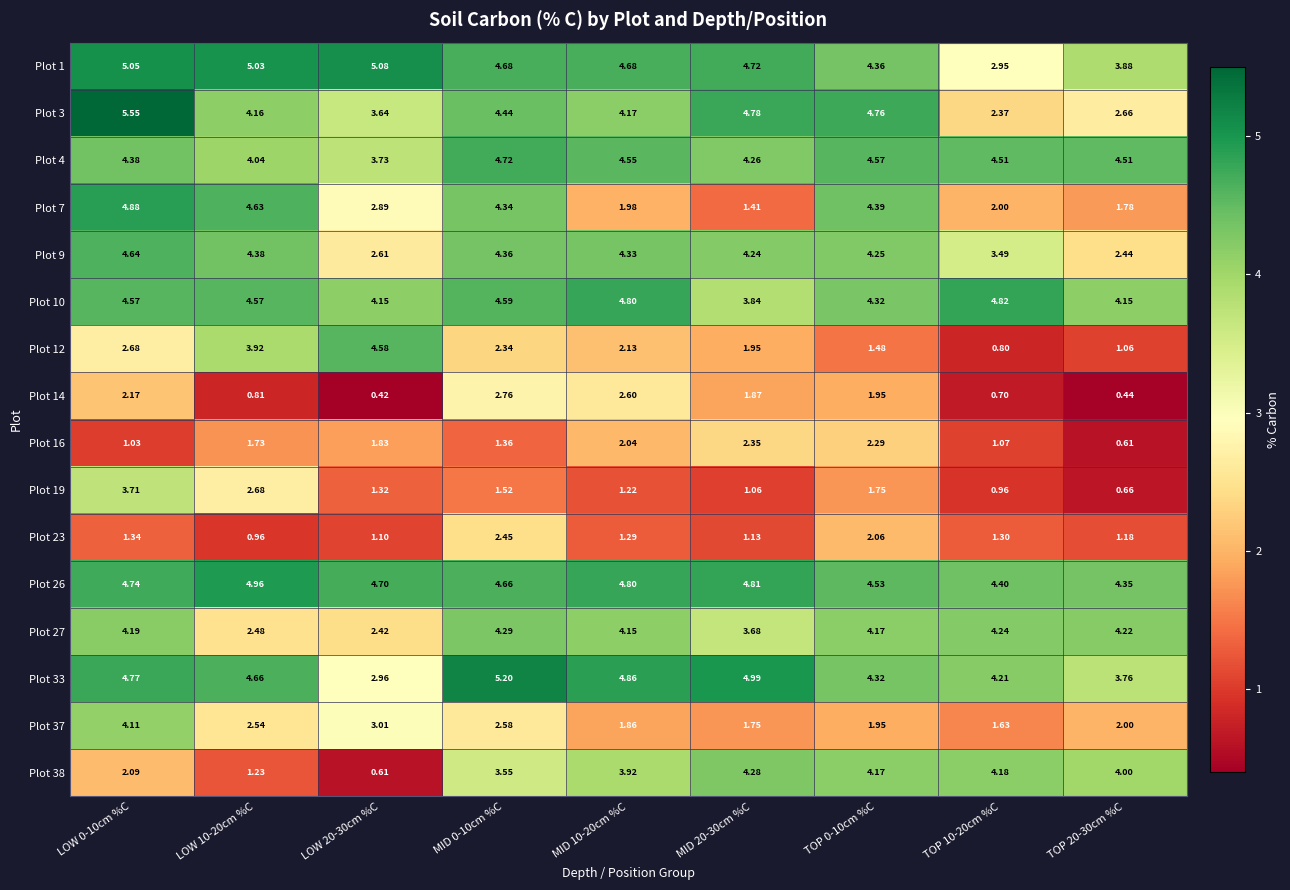

Is the value of Plot 12 at MID 10-20cm %C greater than the value of Plot 37 at MID 0-10cm %C?

No